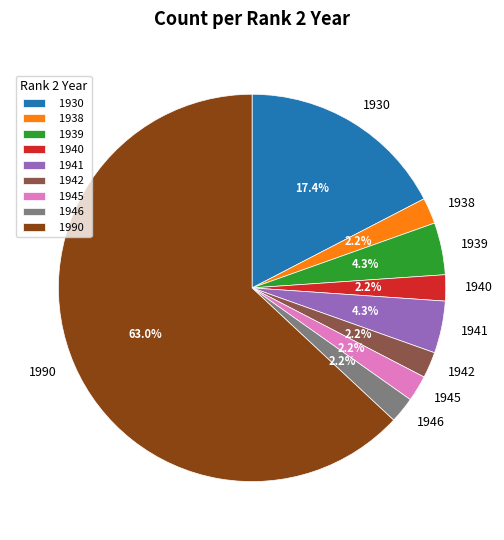

How many slices are in this pie chart?

9